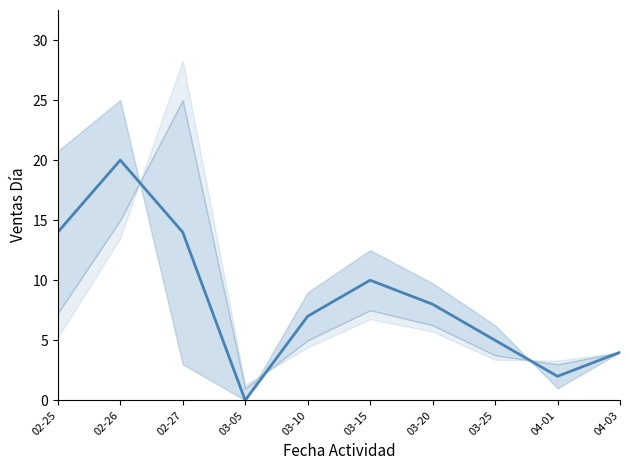

At which label does the data first exceed 8?

02-25